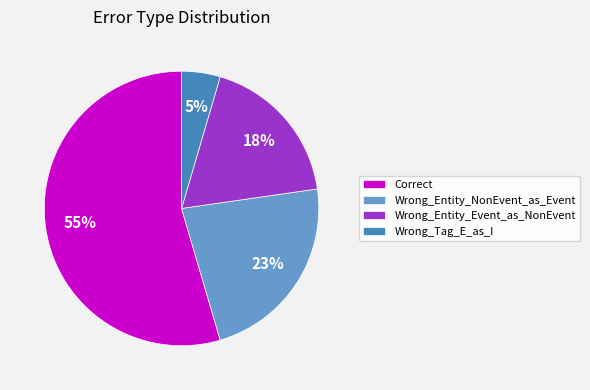

To the nearest percent, what is the combined percentage of Wrong_Entity_Event_as_NonEvent and Wrong_Entity_NonEvent_as_Event?

41%